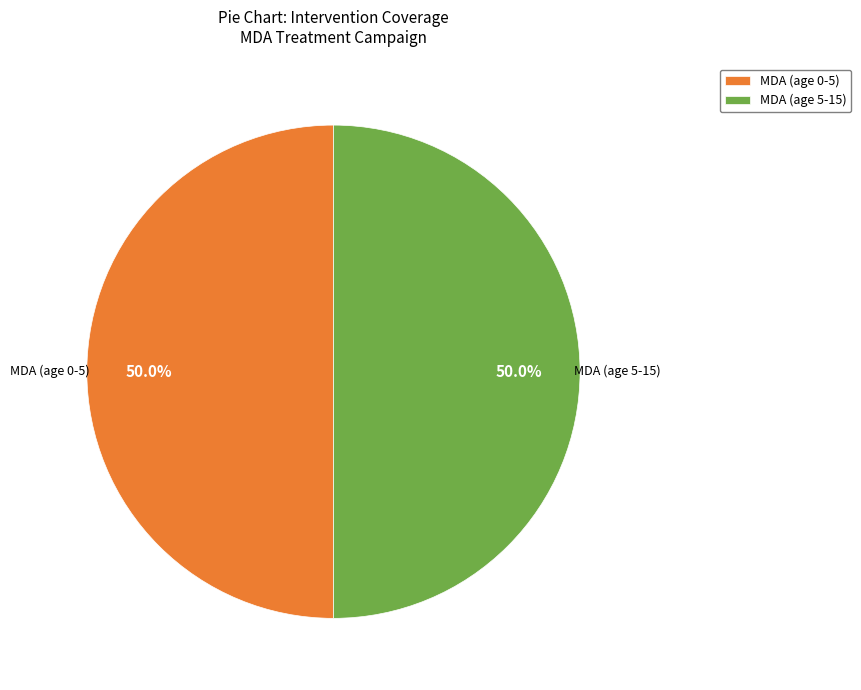

How many slices are in this pie chart?

2